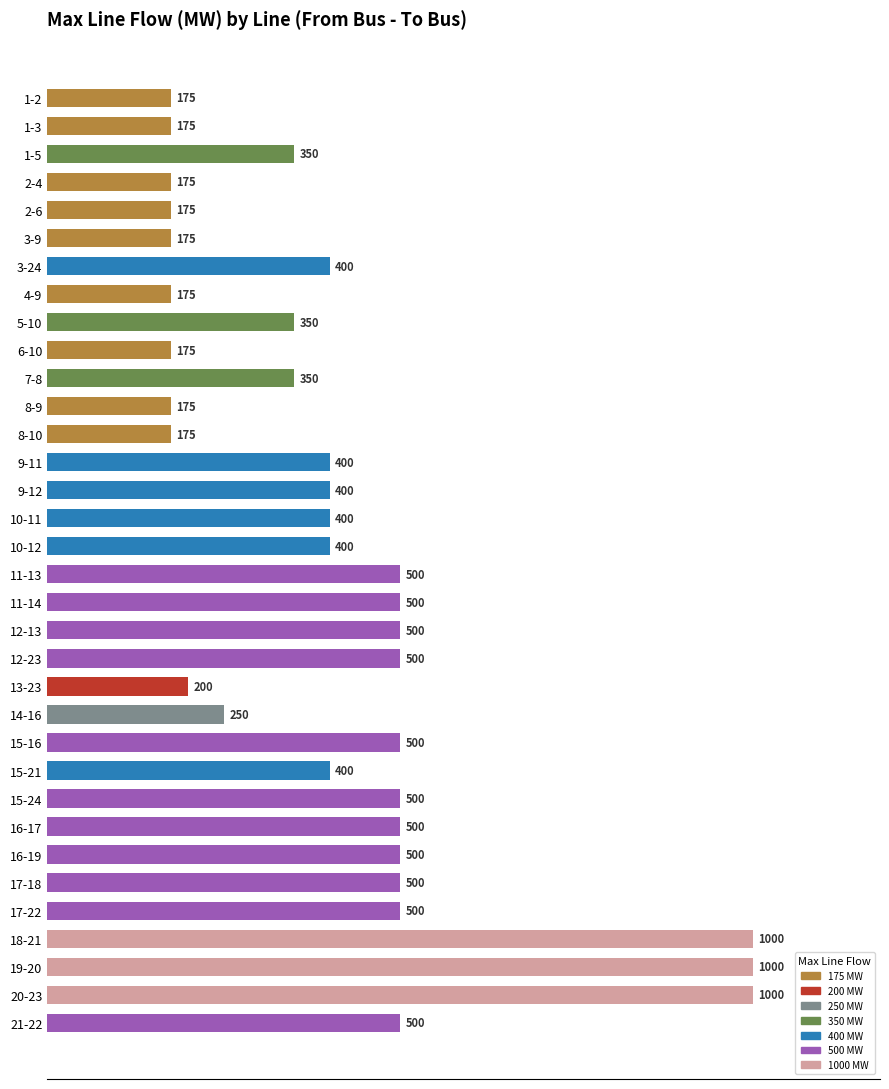

What is the greatest value displayed?

1000